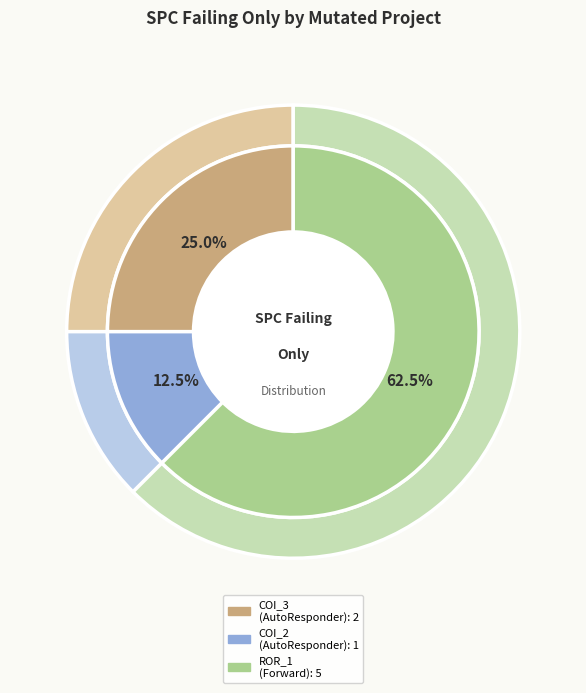

What percentage is the Forward.EmailSystem.Client.ROR_1 slice, to the nearest percent?

62%